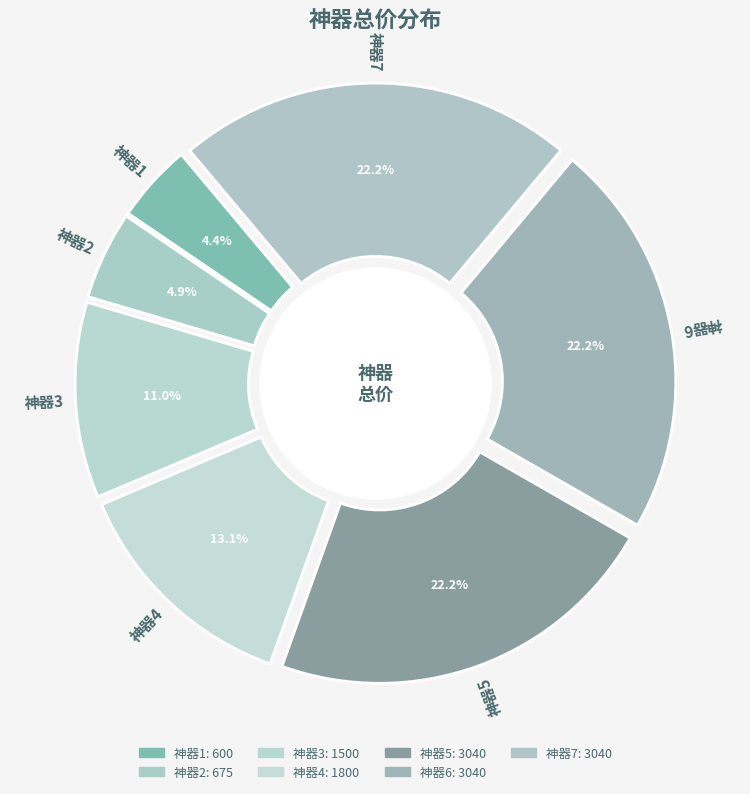

How many segments does this pie chart have?

7